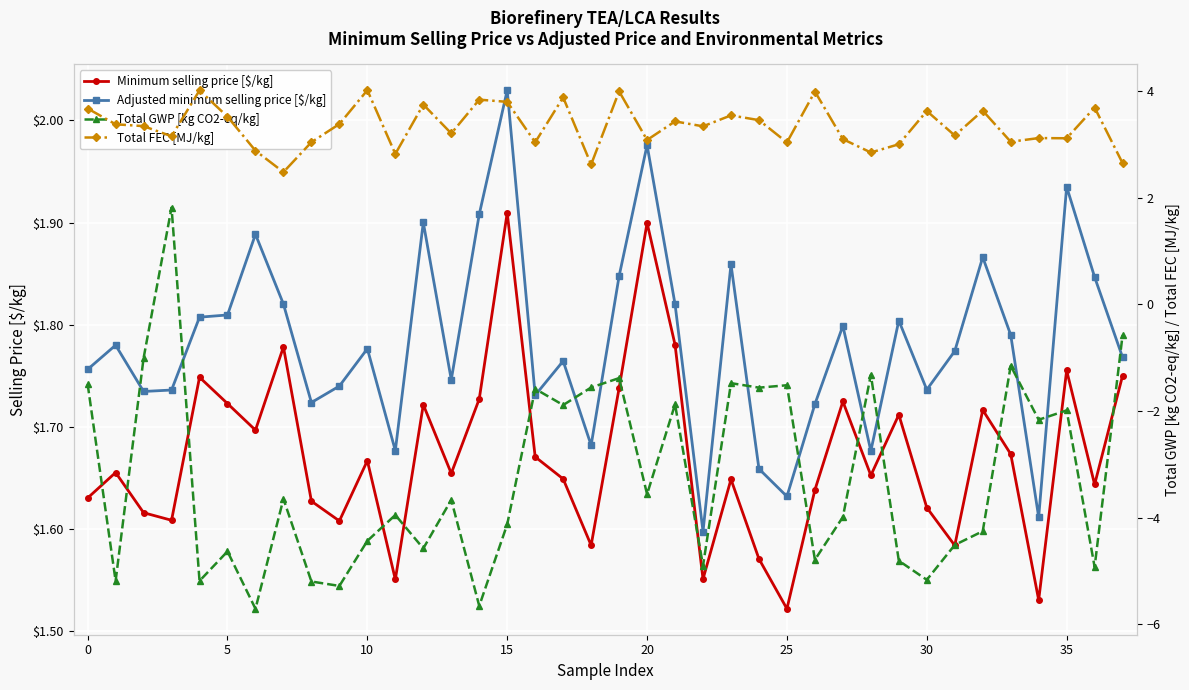

True or false: Minimum selling price [$/kg] and Adjusted minimum selling price [$/kg] intersect in this chart.

False